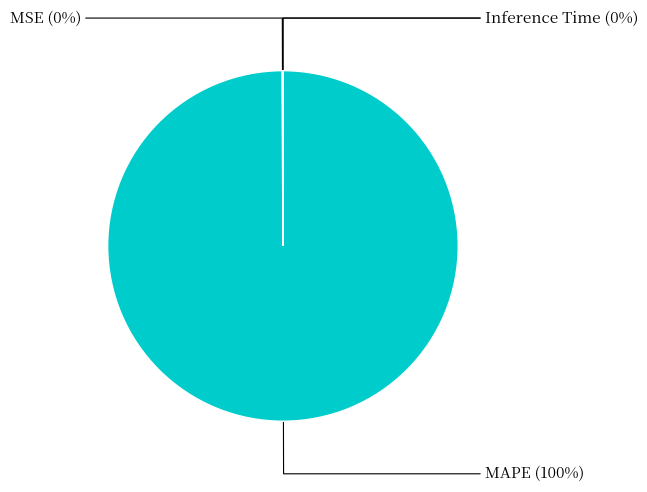

True or false: MAPE accounts for 100% of the total.

True